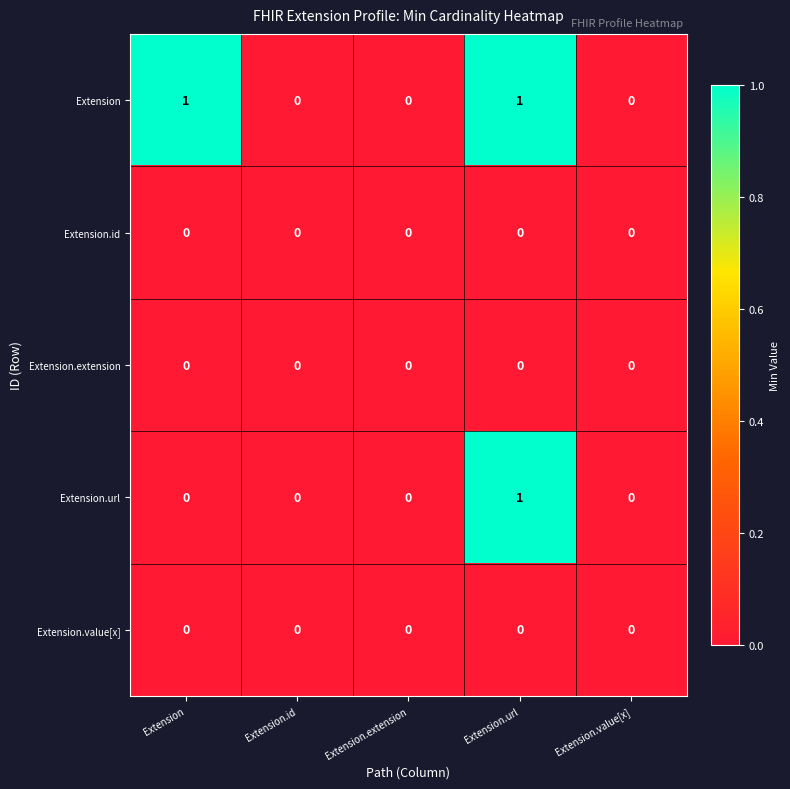

Reading left to right, transcribe all the data shown in this chart.

Extension: Extension=1	Extension.id=0	Extension.extension=0	Extension.url=1	Extension.value[x]=0
Extension.id: Extension=0	Extension.id=0	Extension.extension=0	Extension.url=0	Extension.value[x]=0
Extension.extension: Extension=0	Extension.id=0	Extension.extension=0	Extension.url=0	Extension.value[x]=0
Extension.url: Extension=0	Extension.id=0	Extension.extension=0	Extension.url=1	Extension.value[x]=0
Extension.value[x]: Extension=0	Extension.id=0	Extension.extension=0	Extension.url=0	Extension.value[x]=0